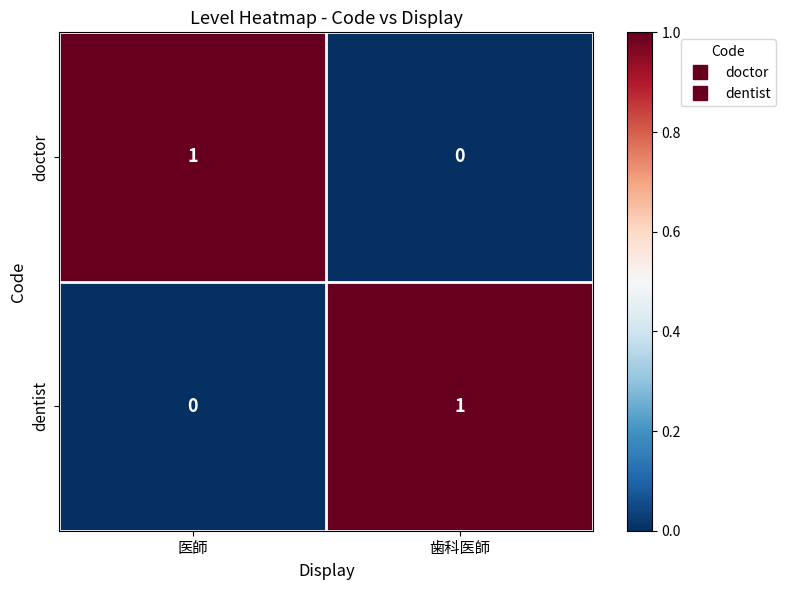

The doctor series shows 0 at 歯科医師. True or false?

True